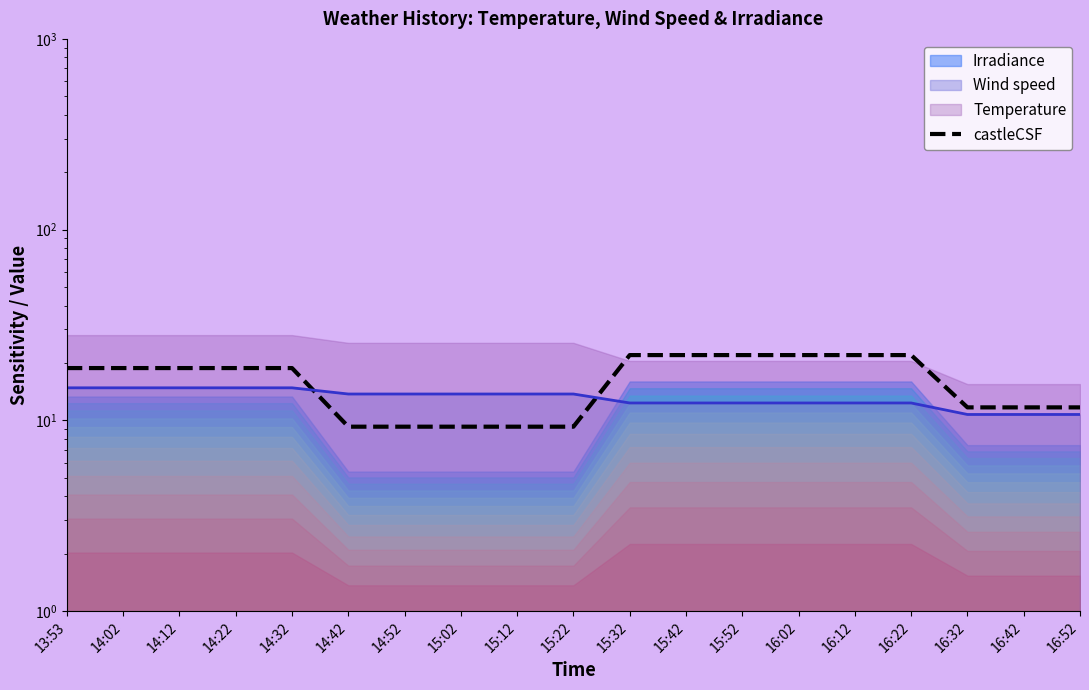

What is the label of the 16th point from the left?

16:22